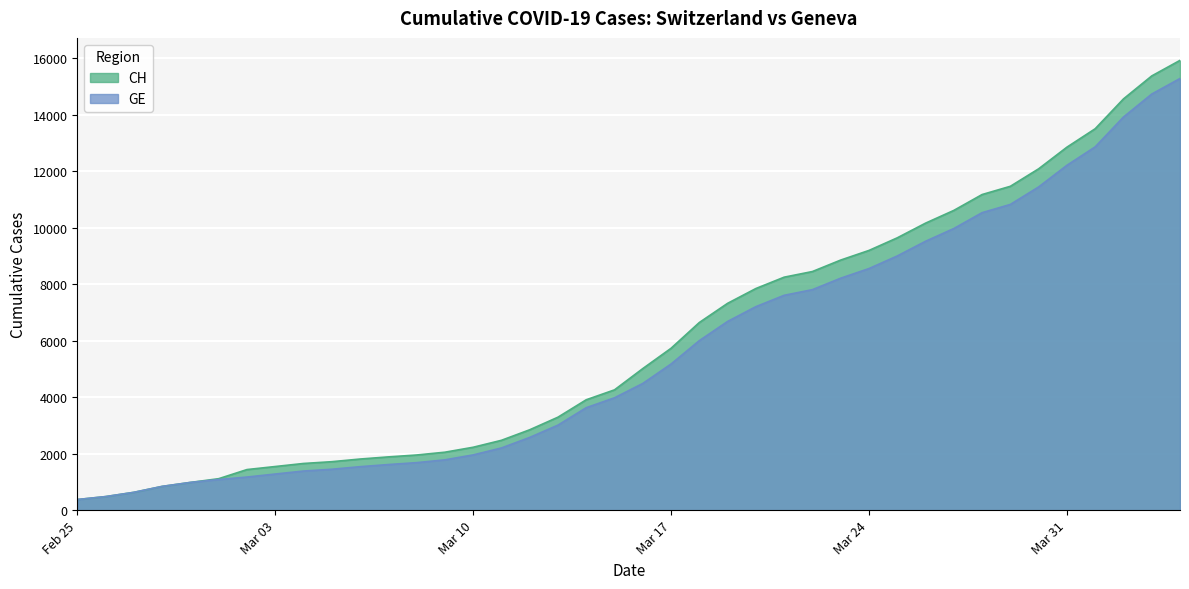

What is the difference between the second highest and minimum values in the GE series?

14358